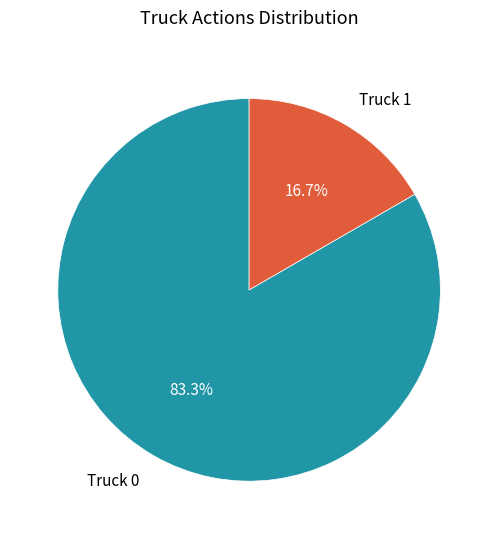

What percentage is the Truck 1 slice, to the nearest percent?

17%